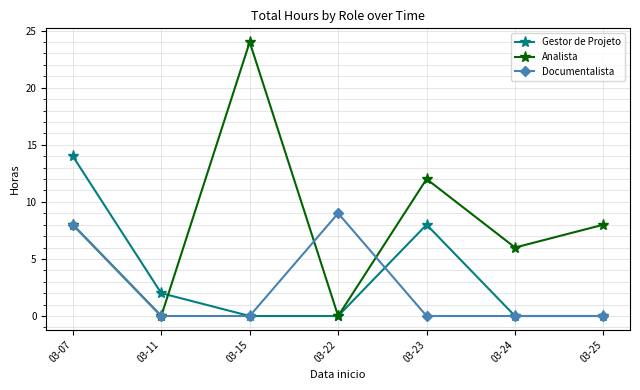

In Documentalista, how many points are higher than both neighbors (excluding endpoints)?

1